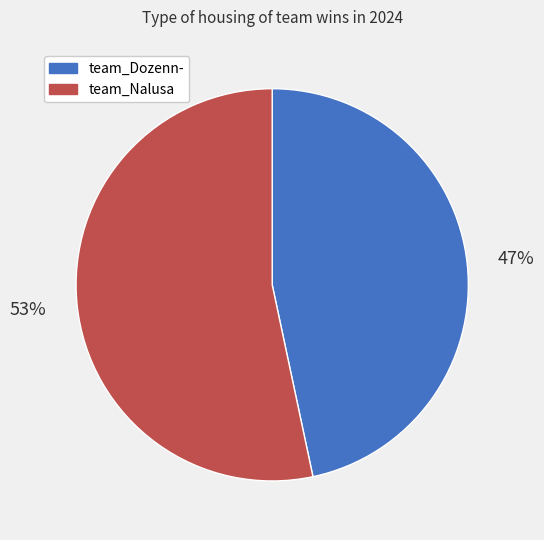

To the nearest percent, what is the average slice percentage?

50%